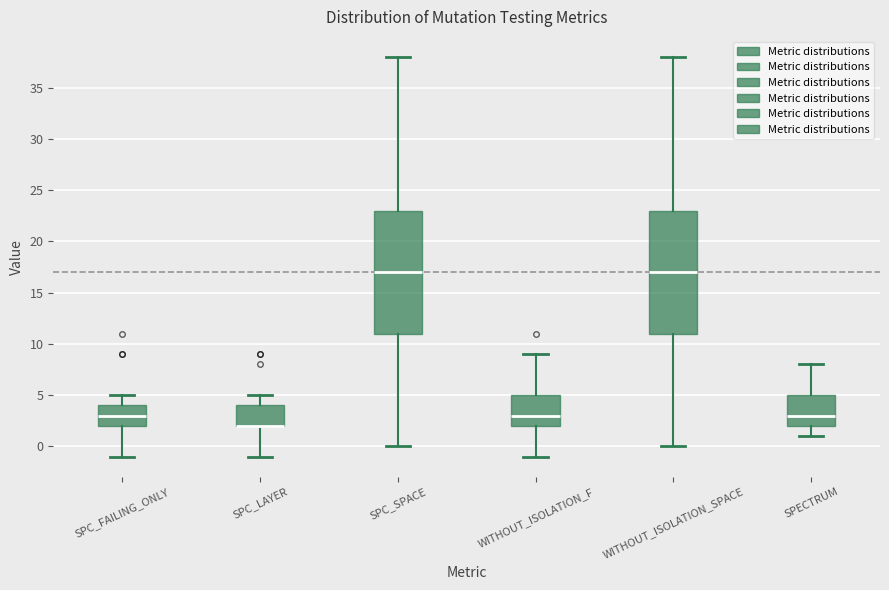

Where is the upper edge of the box for SPC_SPACE on the y-axis? The values are not printed on the chart, so give them approximately, as read against the axis.

23